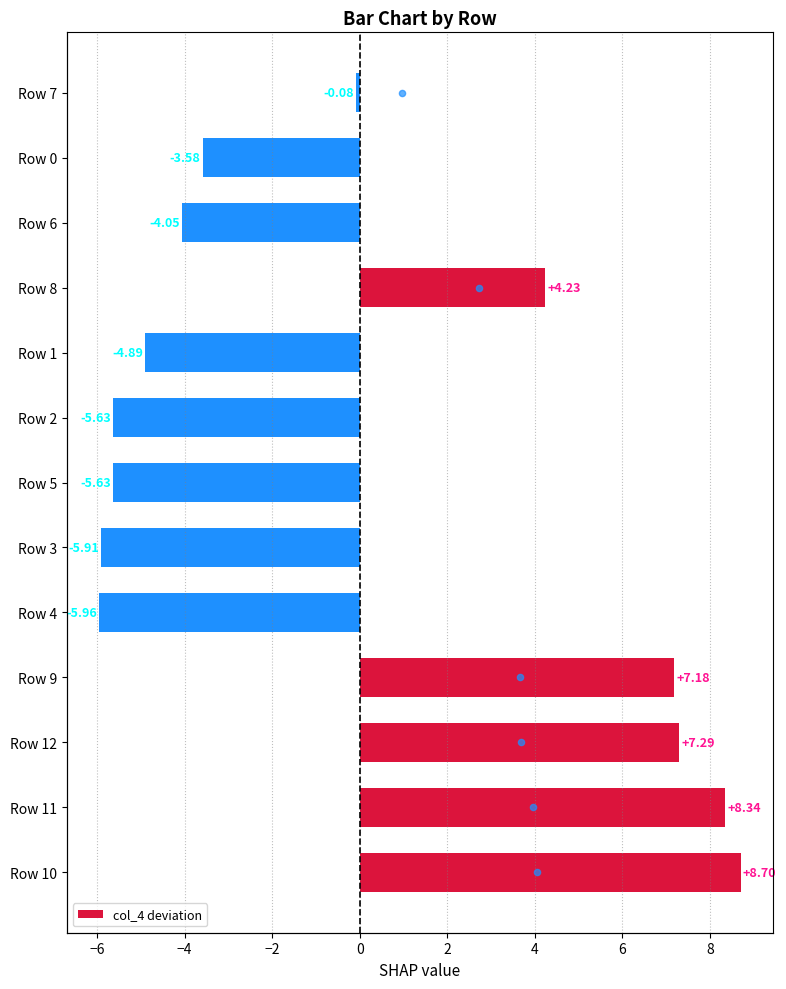

How many values in col_4 deviation are below zero?

8